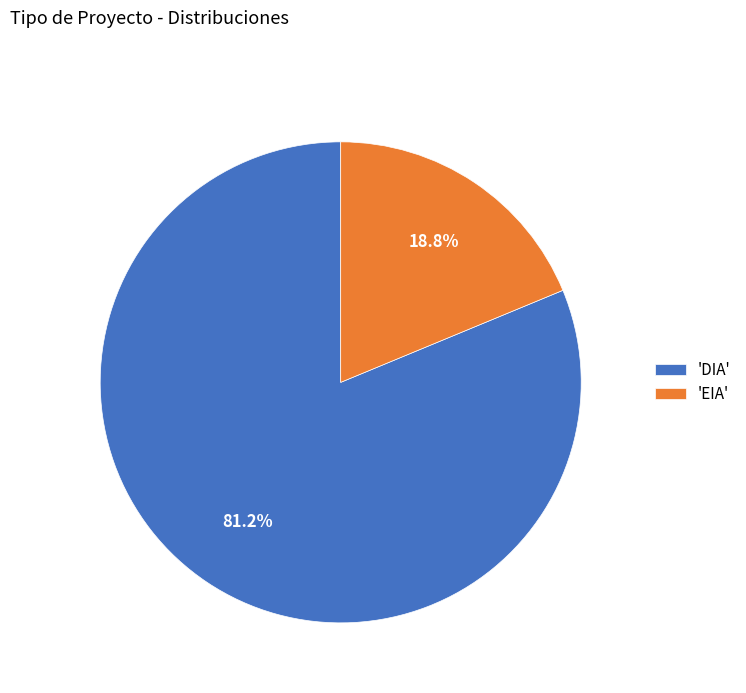

What is the smallest slice in the pie chart?

'EIA'